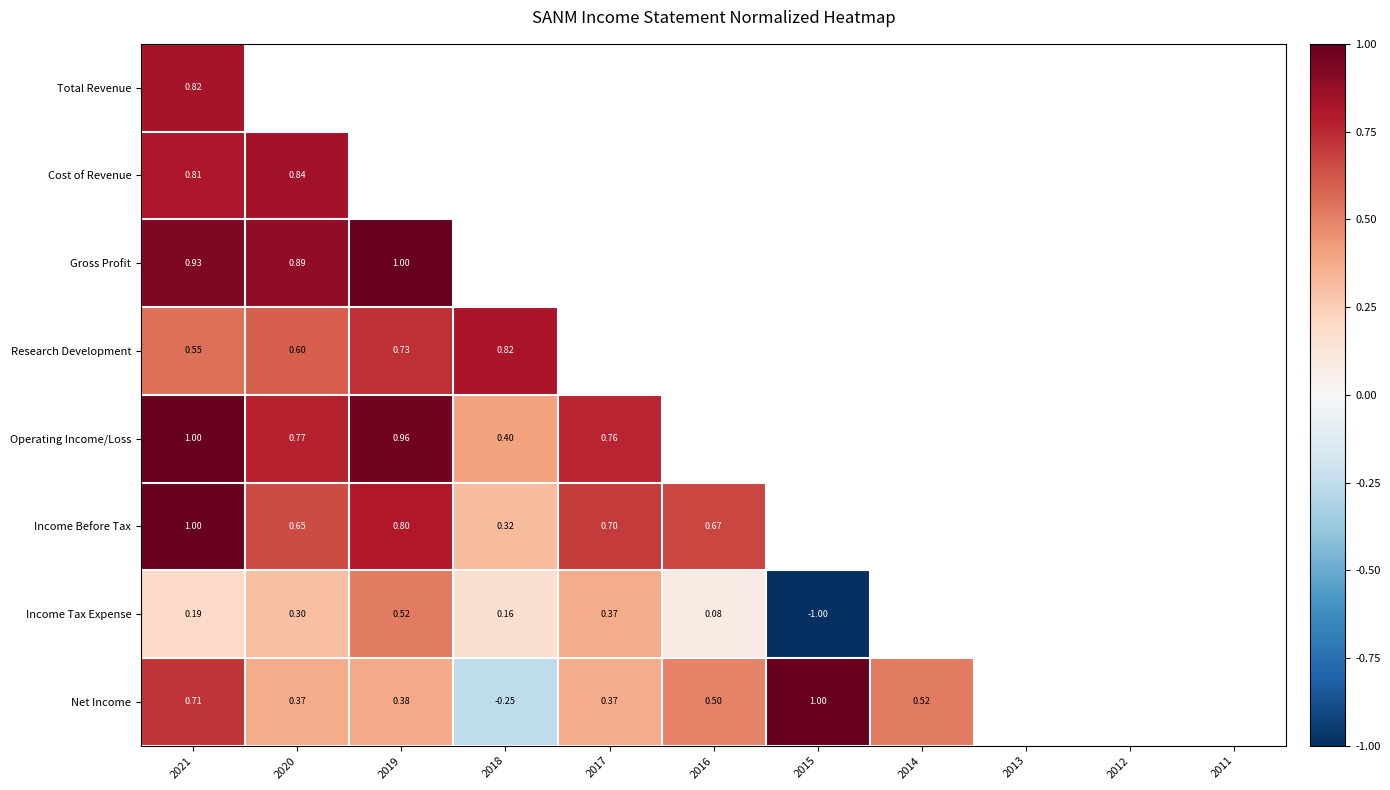

Is the value of Research Development at 2021 greater than the value of Gross Profit at 2019?

No